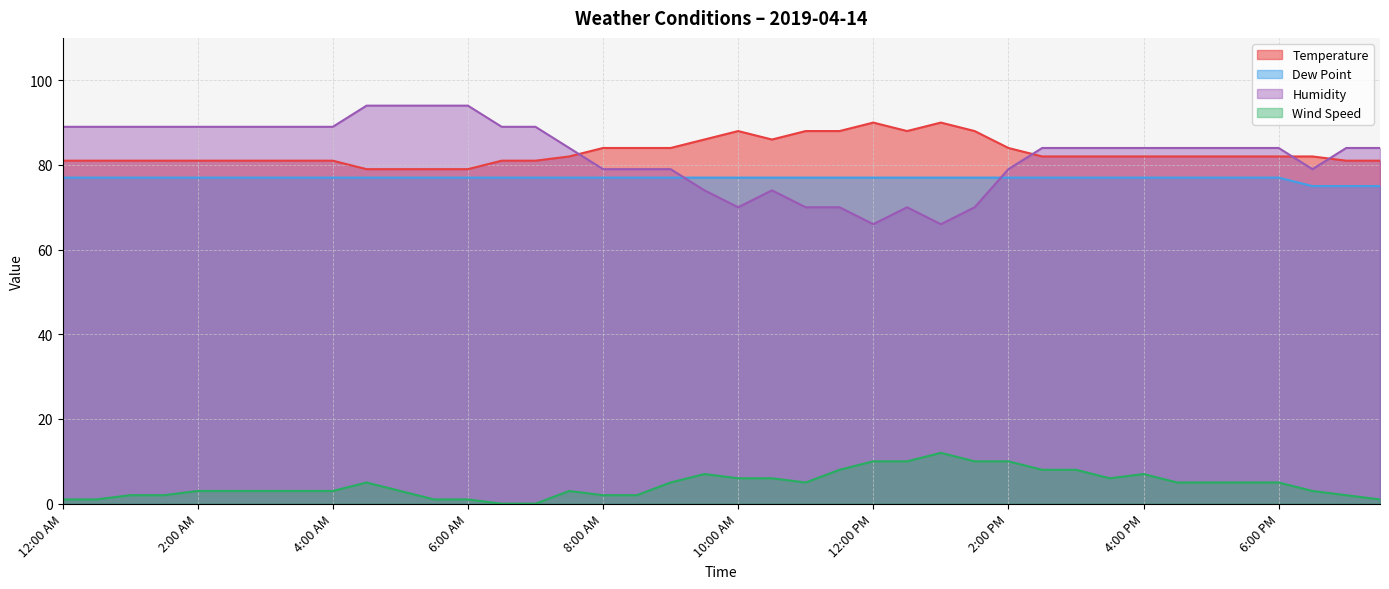

Which series has the largest total across all categories?

Temperature